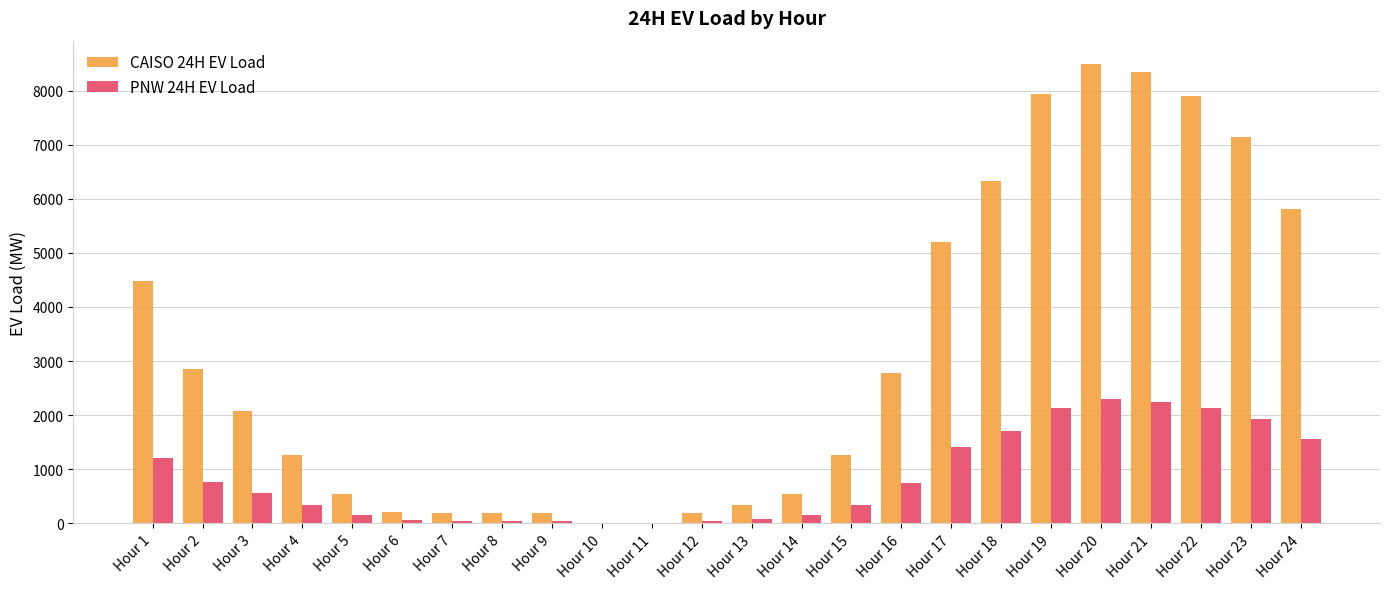

What is the maximum value for CAISO 24H EV Load?

8496.7